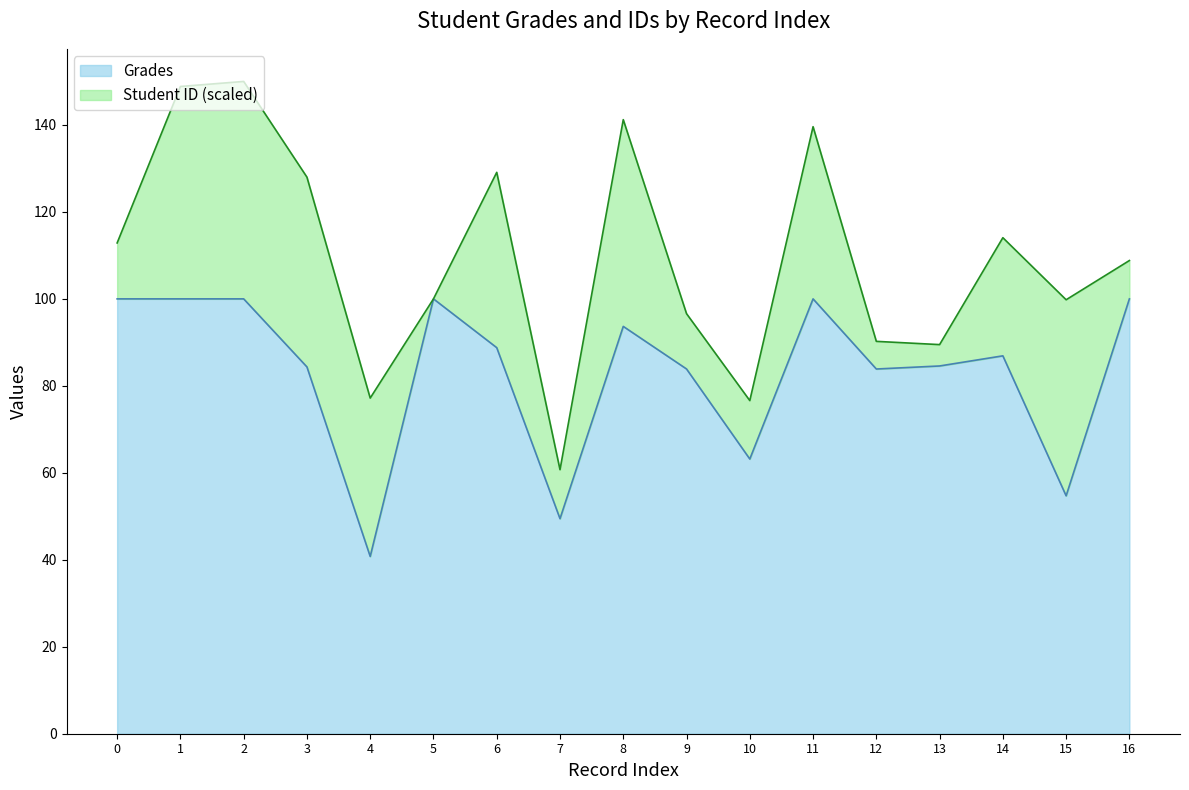

At which category does the data reach its first local peak?

5